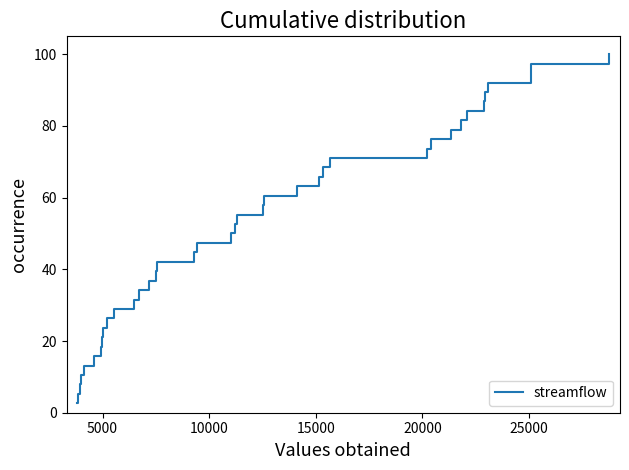

What is the minimum value shown in the chart?

2.6